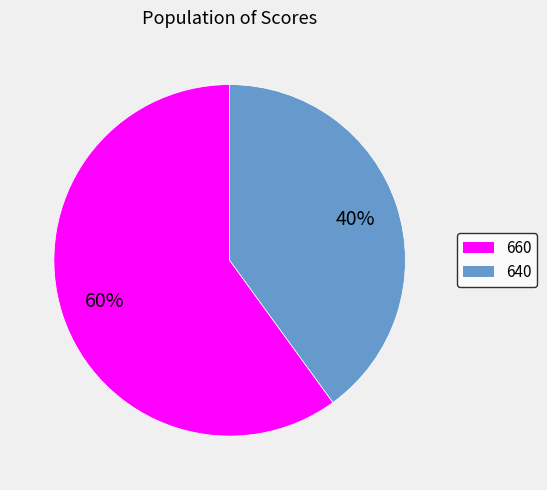

Do 660 and 640 together represent more than half of the pie?

Yes